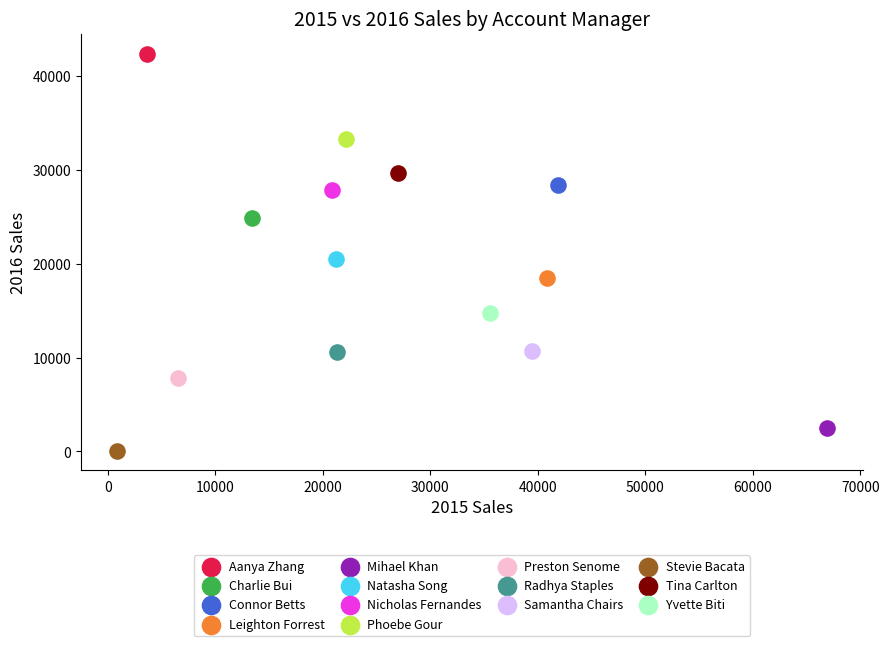

Which series reaches the minimum Y coordinate?

Stevie Bacata